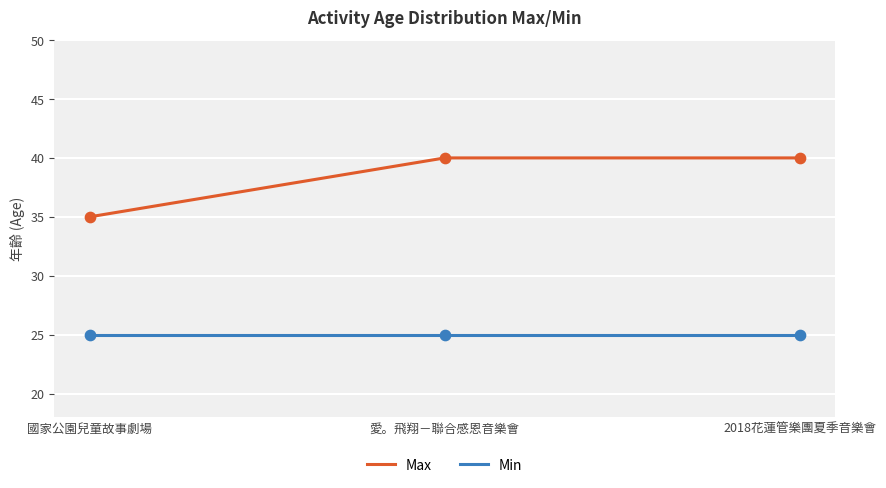

Which series has the largest total across all categories?

Max